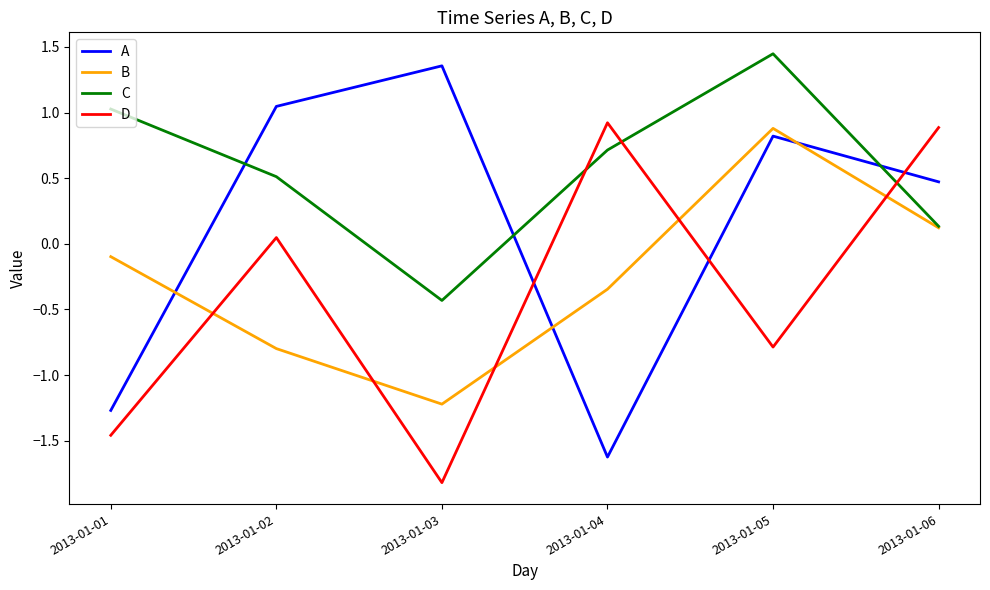

What is the average value of the C series?

0.6